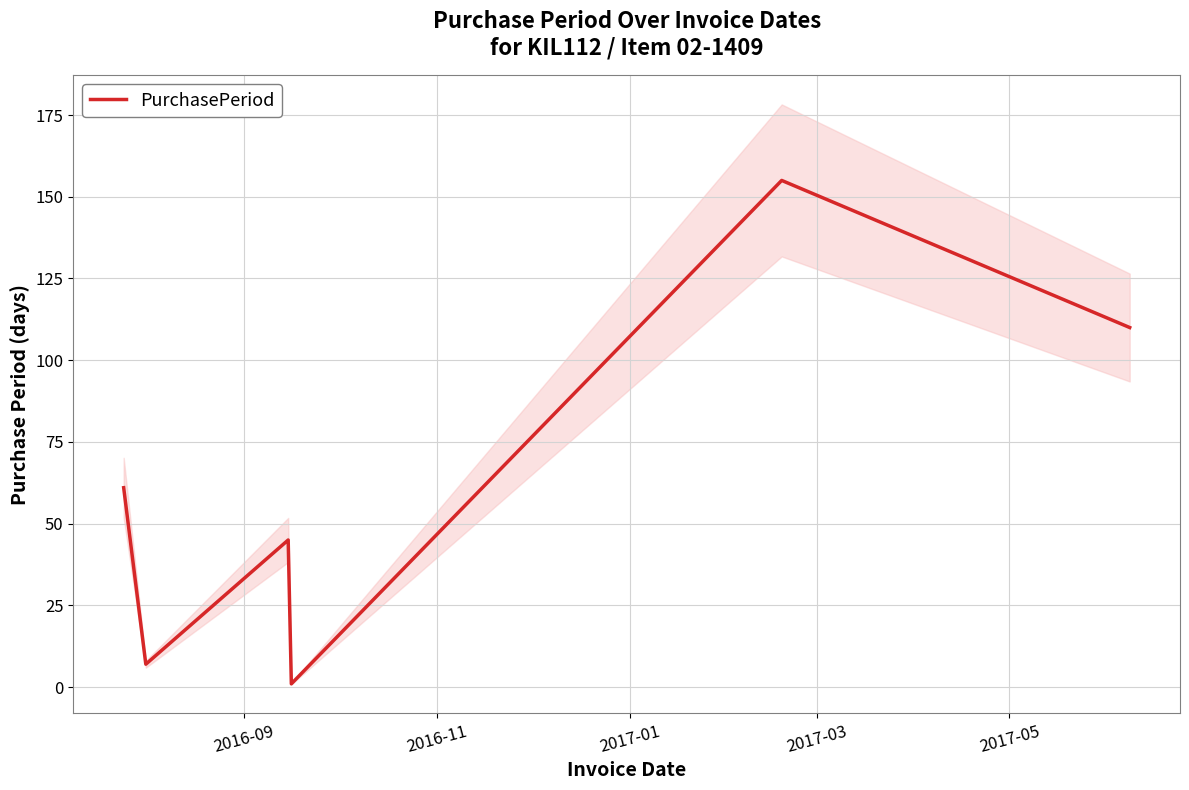

How many lines are shown in the chart?

1